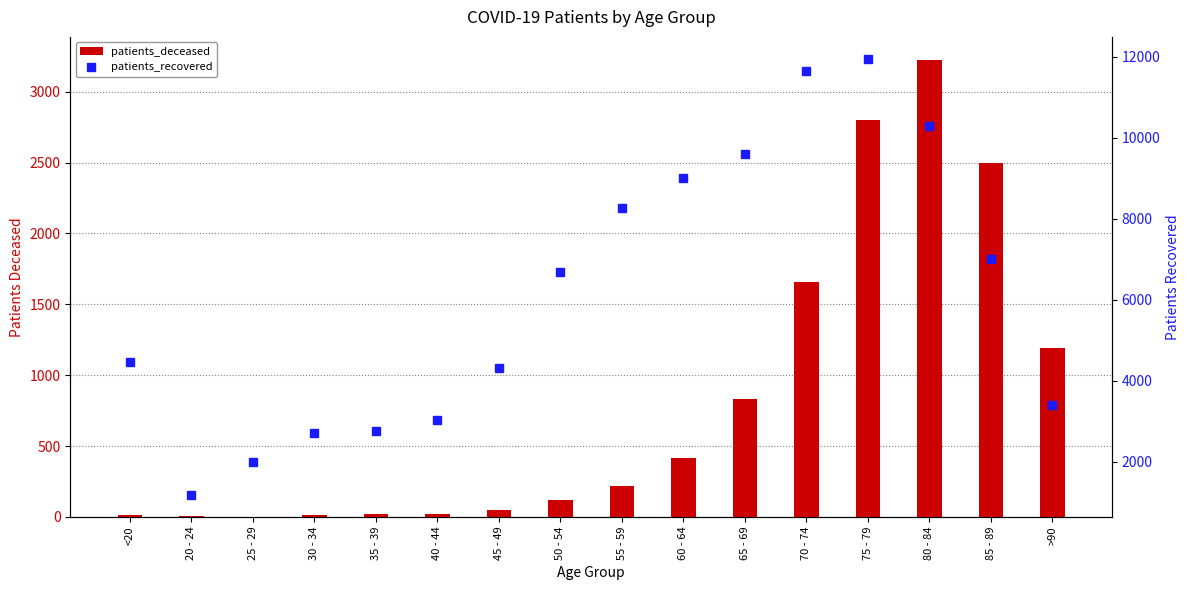

What is the sum of the patients_deceased values at 40 - 44 and 50 - 54?

147